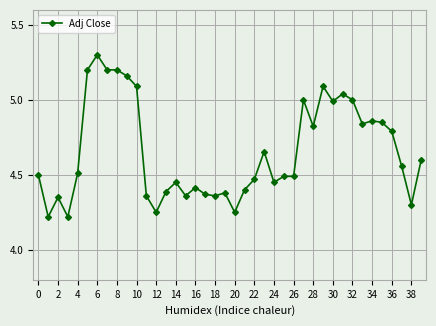

What is the difference between the maximum and minimum values?

1.1